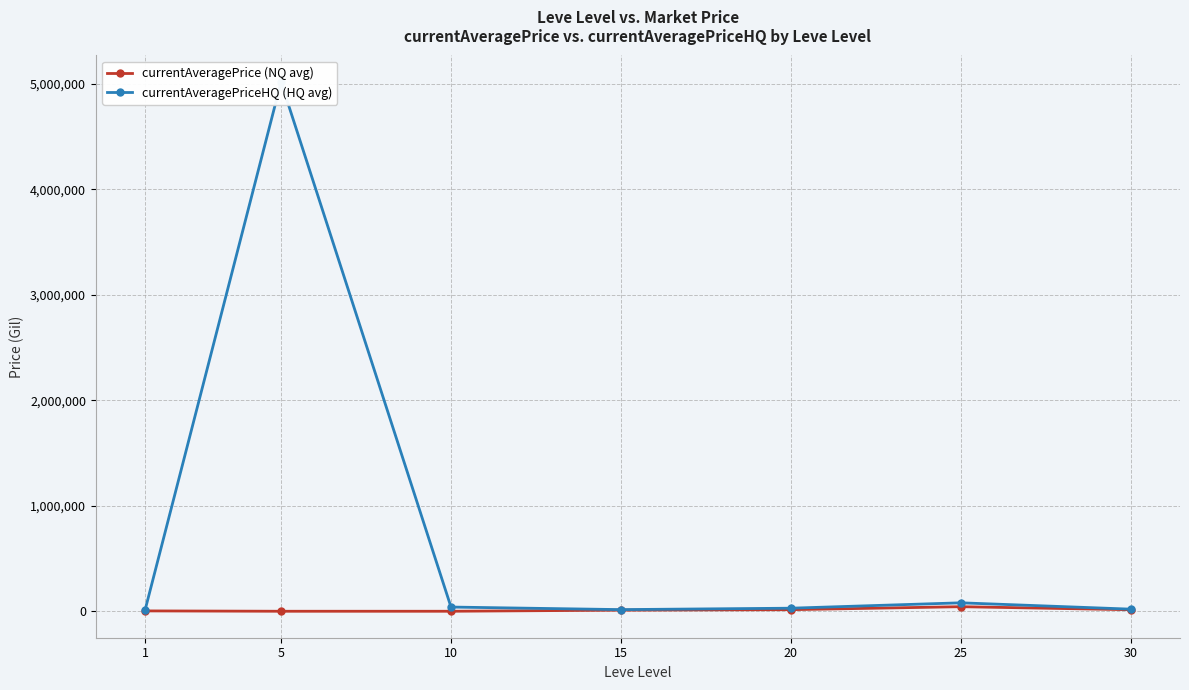

Is the value of currentAveragePriceHQ (HQ avg) at 5 greater than the value of currentAveragePrice (NQ avg) at 30?

Yes